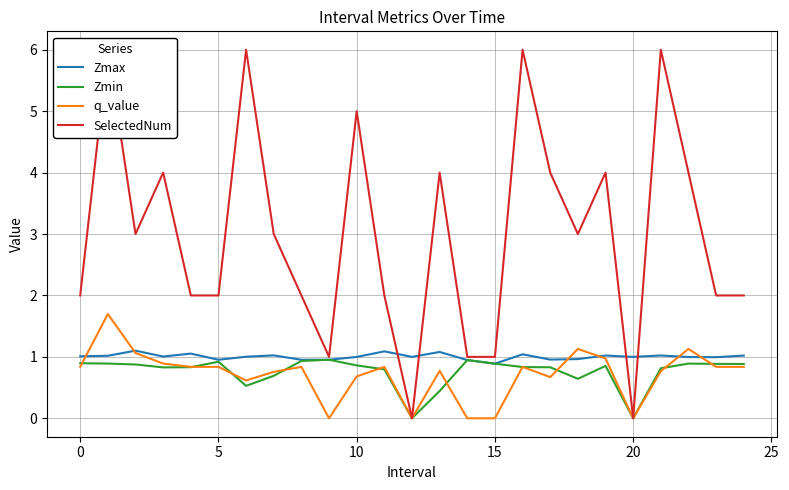

Which series has the largest total across all categories?

SelectedNum